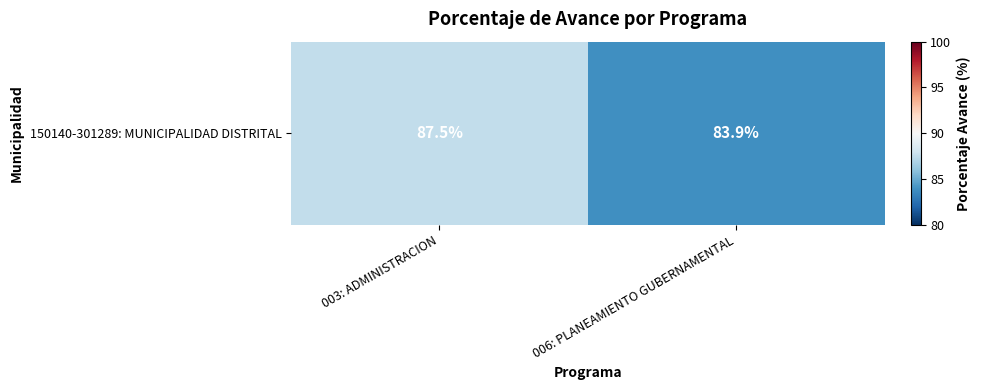

List the labels in order of value, largest first.

003: ADMINISTRACION, 006: PLANEAMIENTO GUBERNAMENTAL